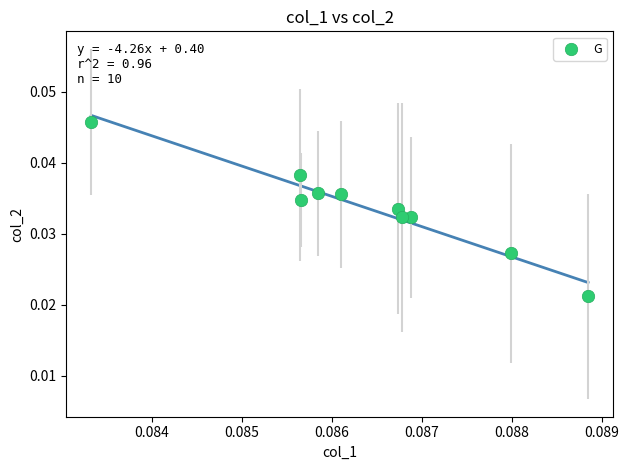

How many points are shown in the scatter plot?

10